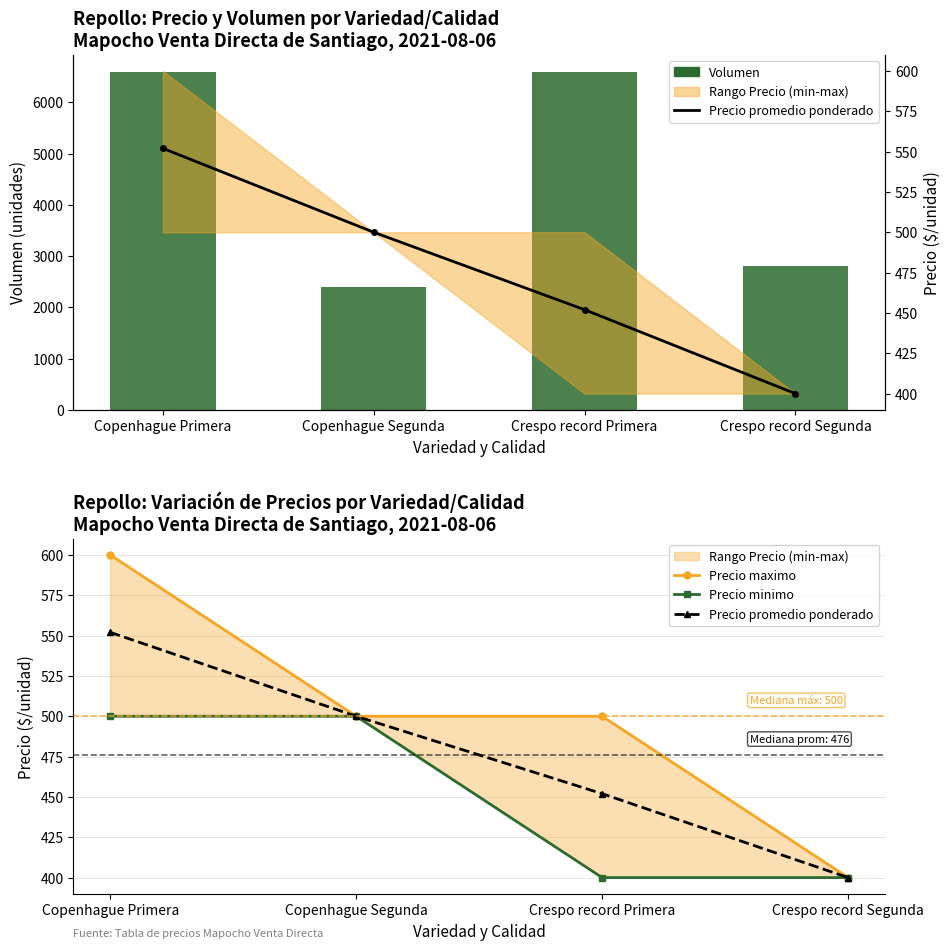

At which label is Precio promedio ponderado closest to 476?

Copenhague Segunda